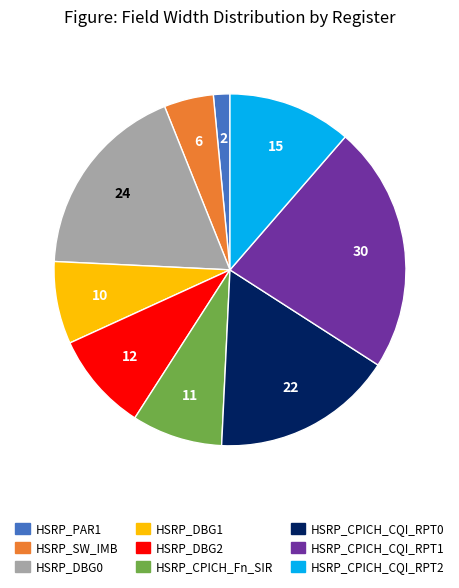

Which has a higher value, HSRP_DBG0 or HSRP_DBG2?

HSRP_DBG0